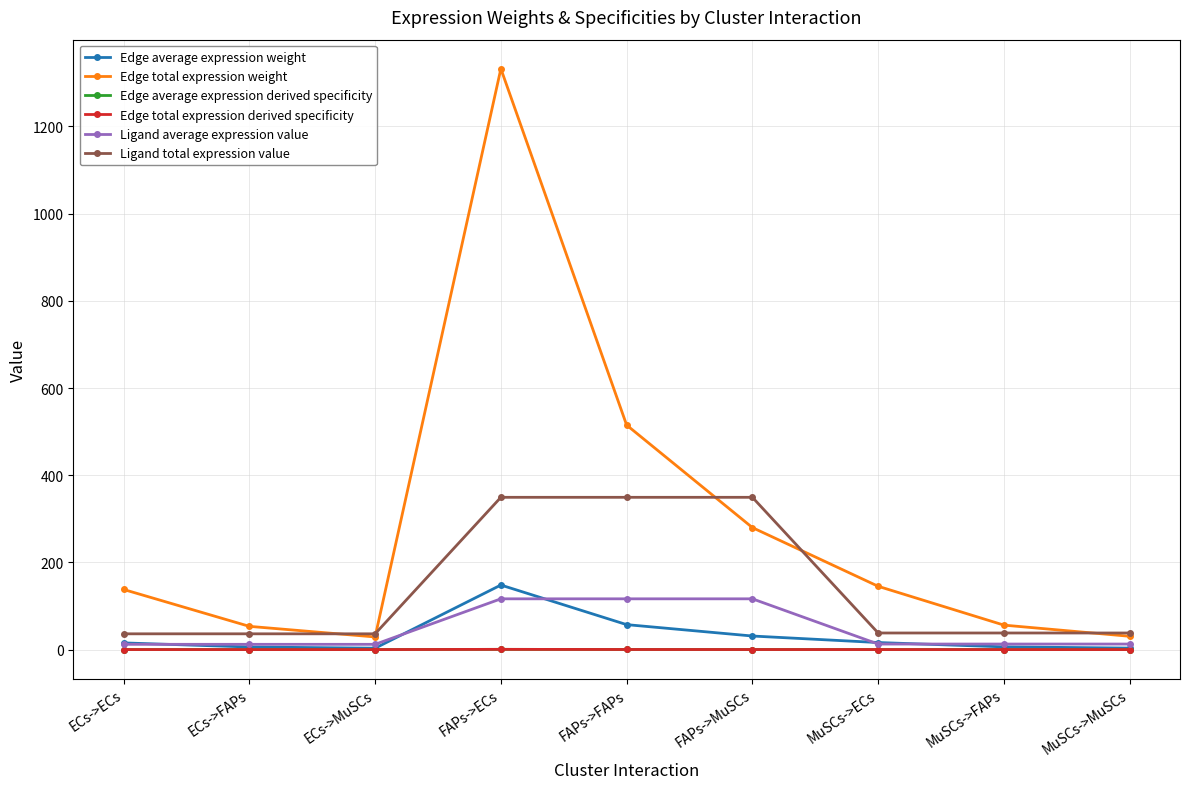

Which category has the highest value across all series?

FAPs->ECs